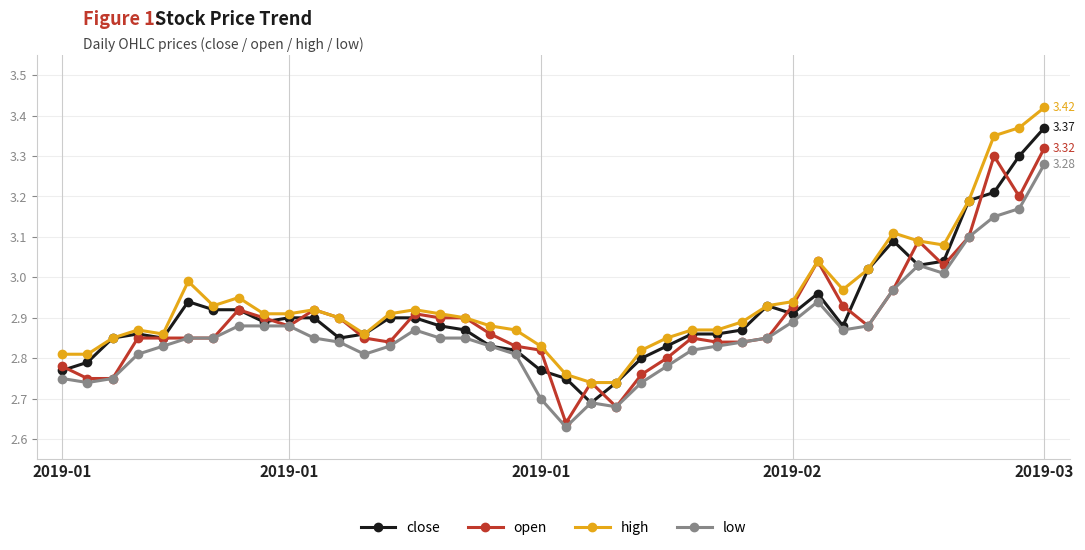

How many data points does each series have?

40